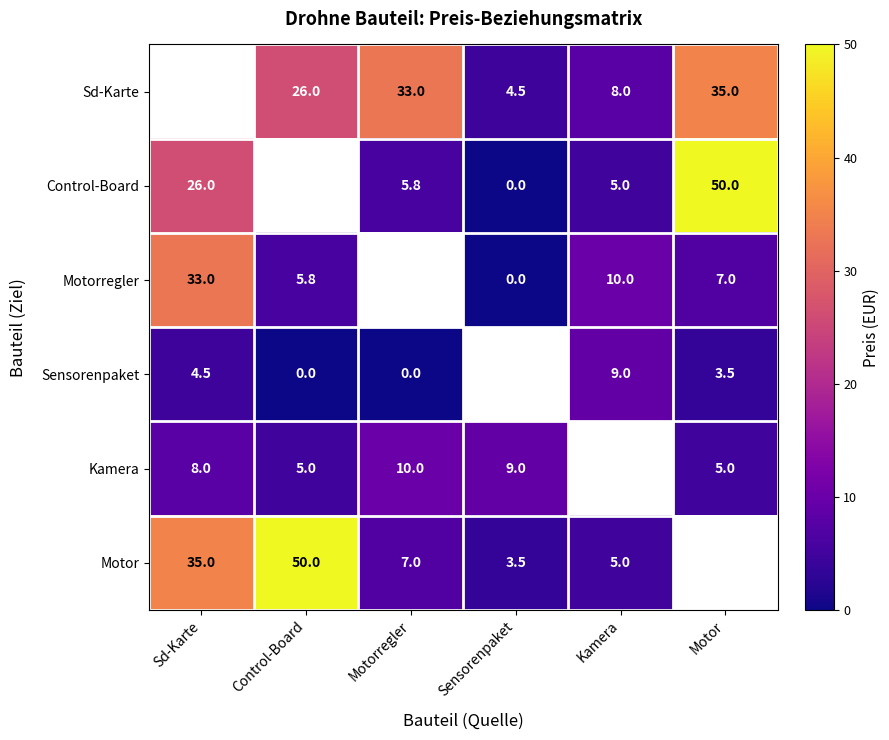

Is it true that Kamera equals 5.0 at Motor?

True